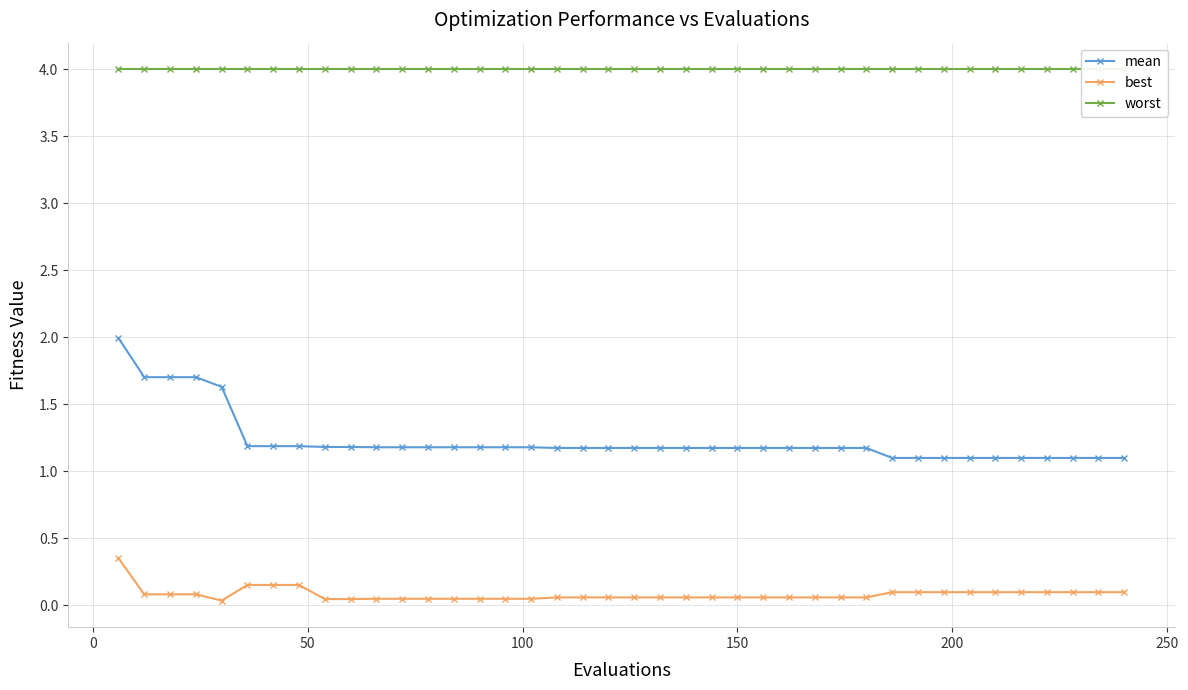

True or false: mean and best cross at least once.

False